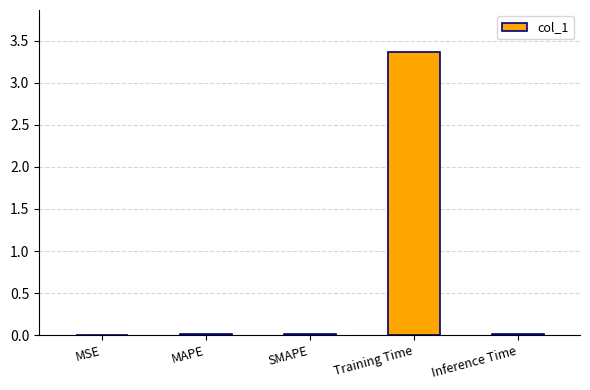

Are the bars horizontal?

No